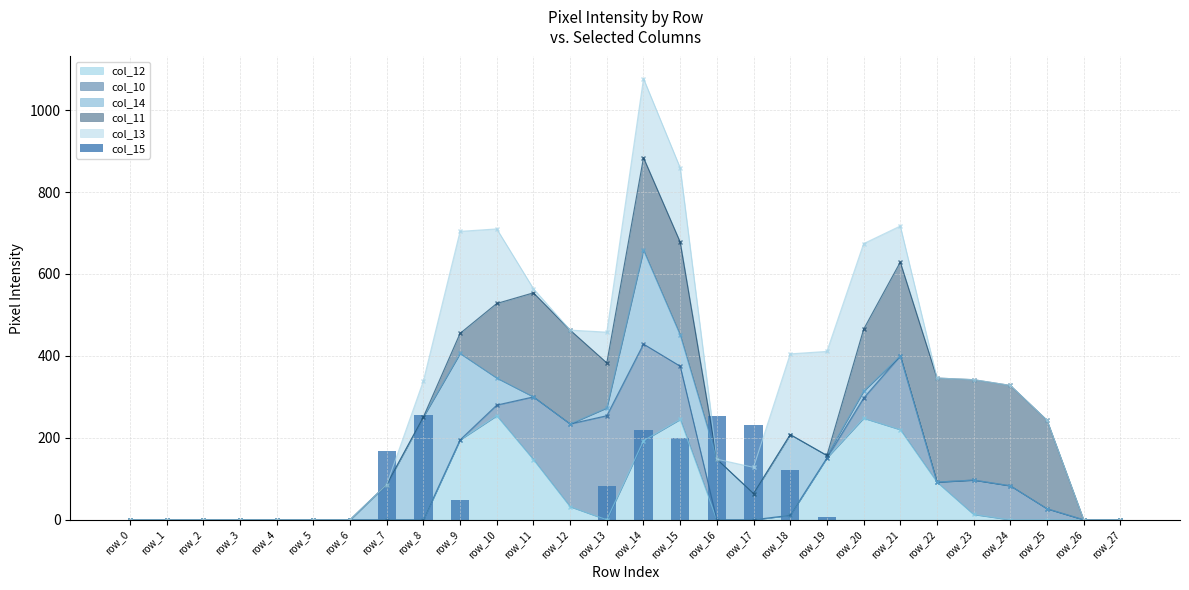

At which label is the value closest to 127?

row_18